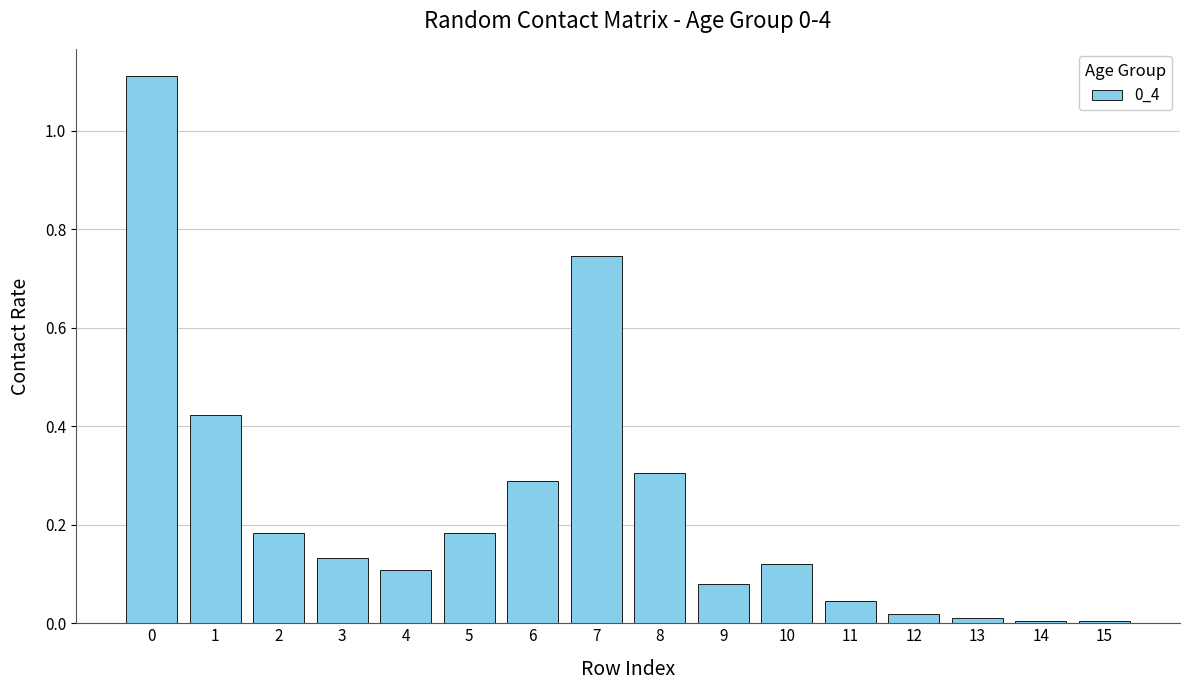

What is the sum of the values at 6 and 8?

0.6